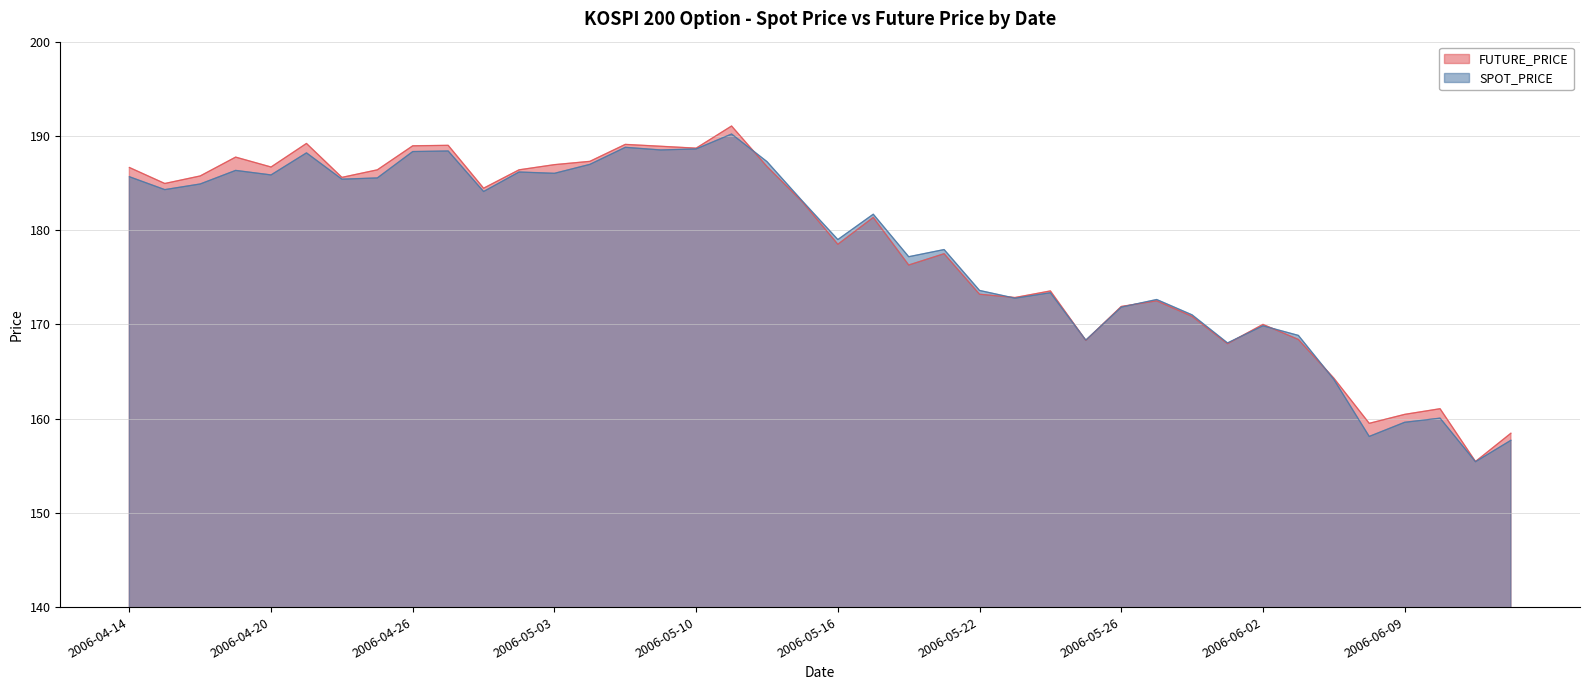

How many lines are shown in the chart?

2